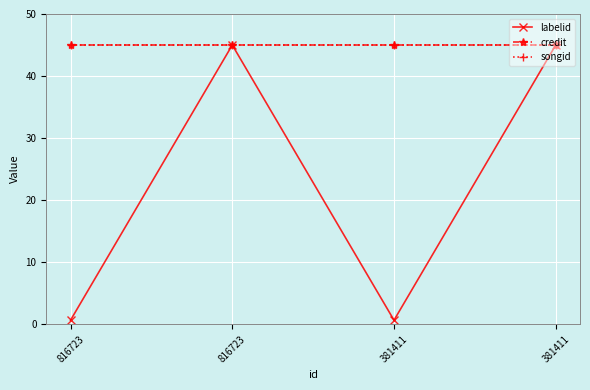

True or false: songid and credit cross at least once.

False